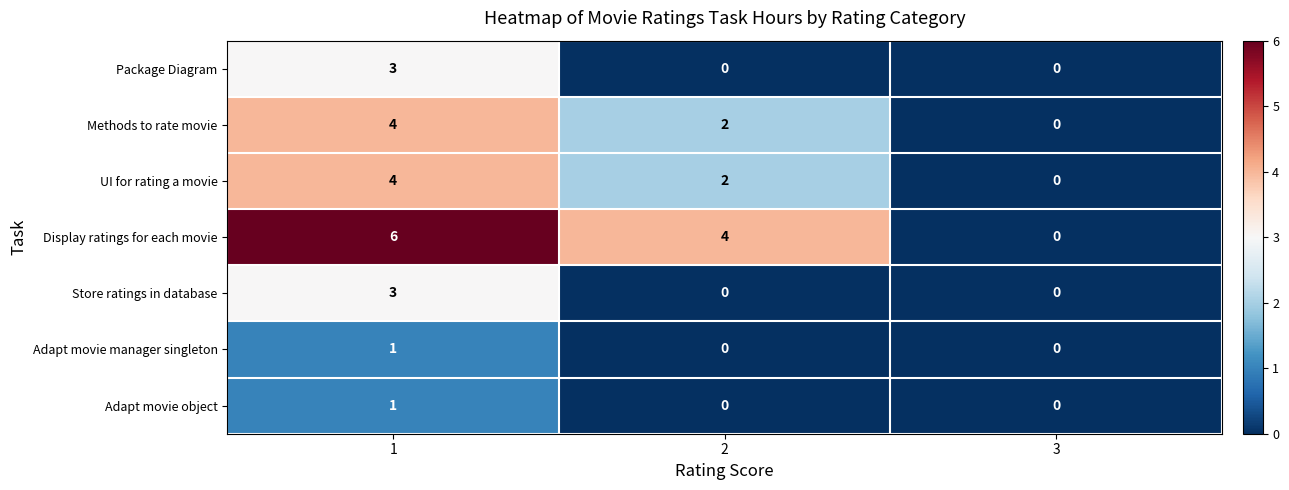

Is it true that Package Diagram equals -1 at 2?

False